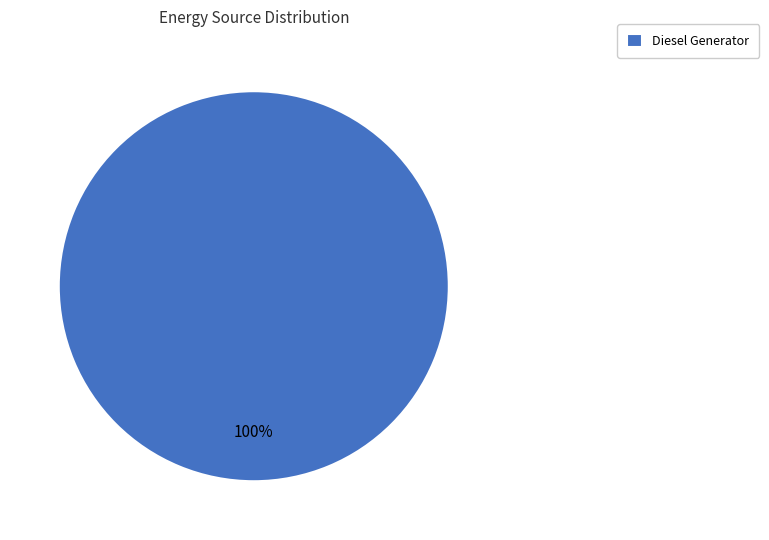

Does any single category account for the majority?

Yes